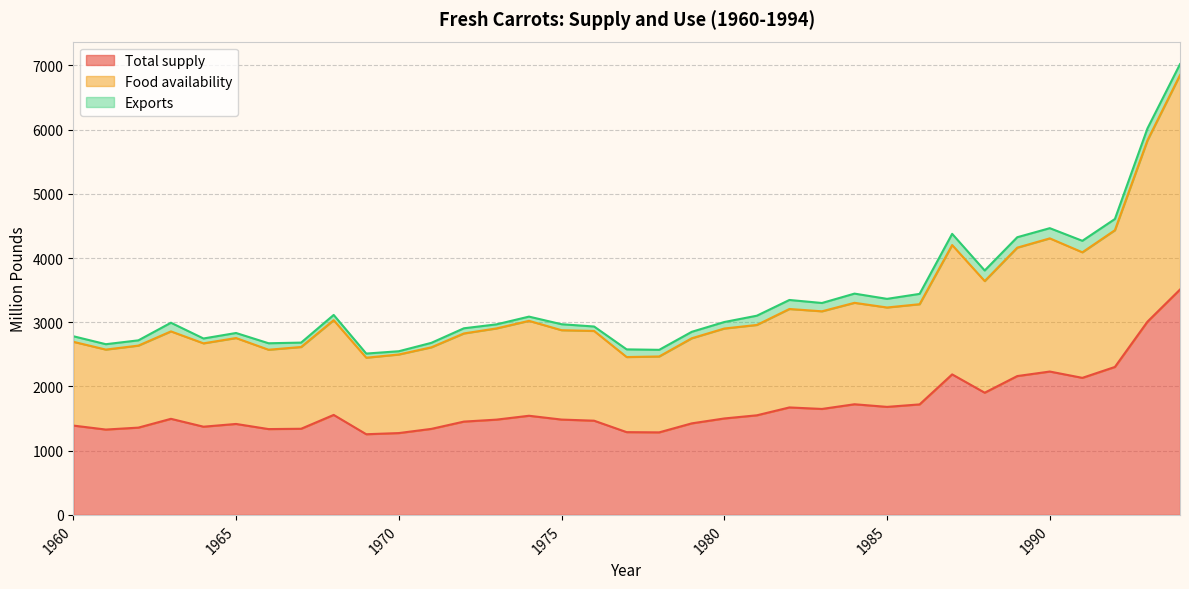

At which label does Food availability first exceed 2902?

1968